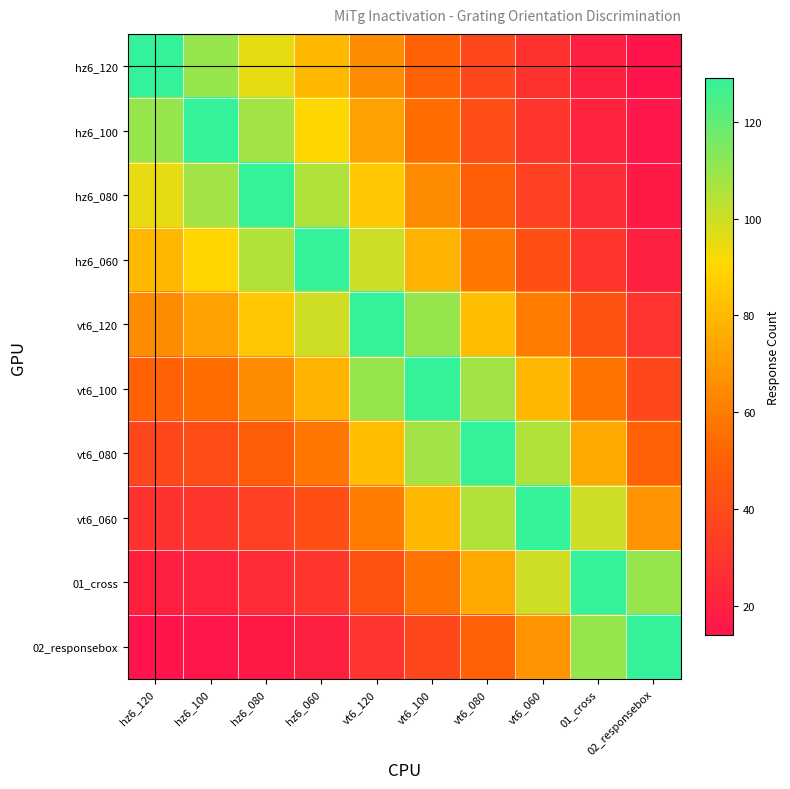

Between vt6_060 and 01_cross, which is larger?

vt6_060